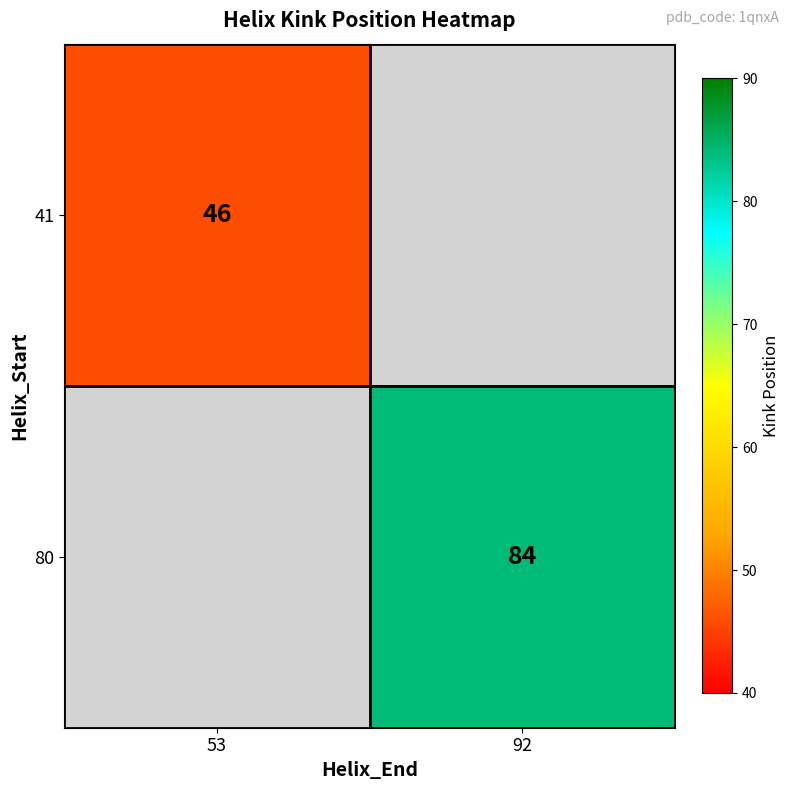

The 41 series shows 46 at 53. True or false?

True